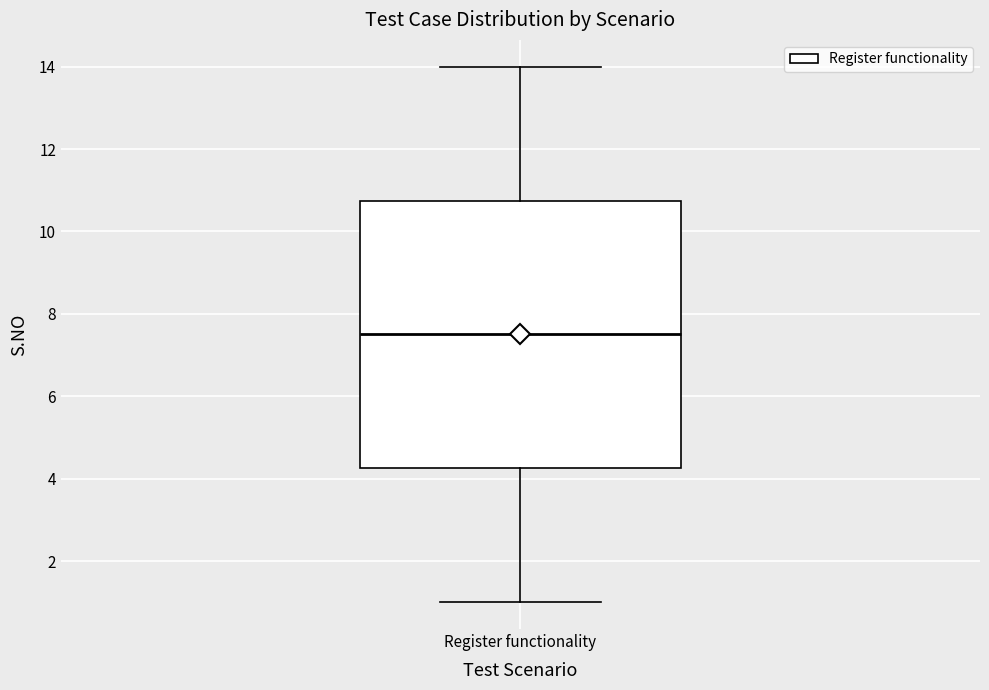

Read this box plot against the y-axis: the position of the median line, the range covered by the box, and the ends of both whiskers. The values are not printed on the chart, so give them approximately, as read against the axis.

median 7.6, box 4.2 to 10.8, whiskers 1.0 to 14.0